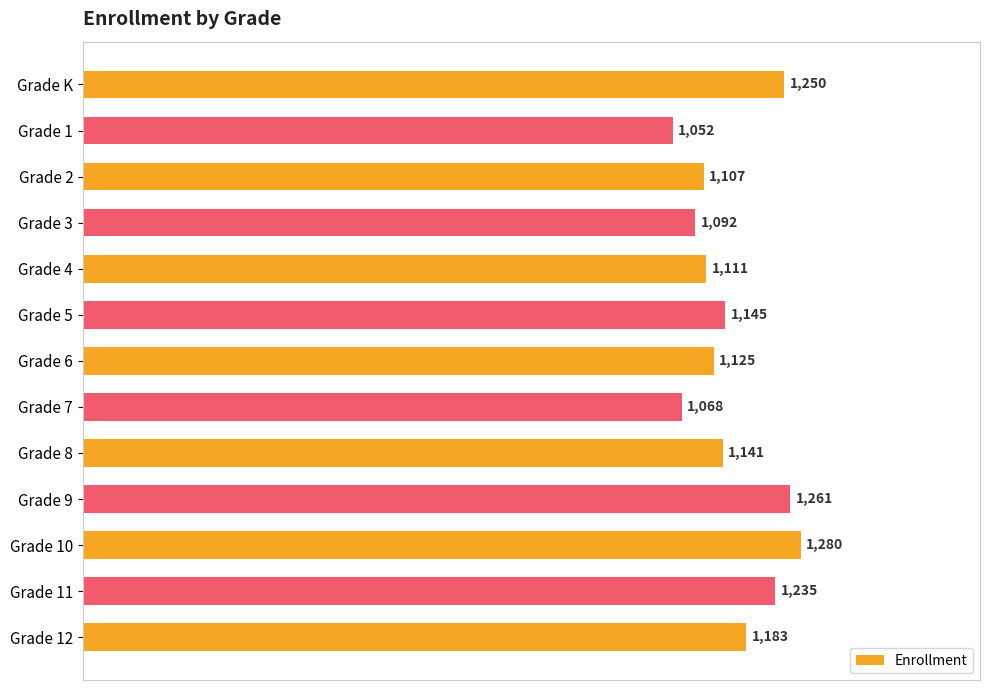

The value at Grade 12 is 1183. True or false?

True